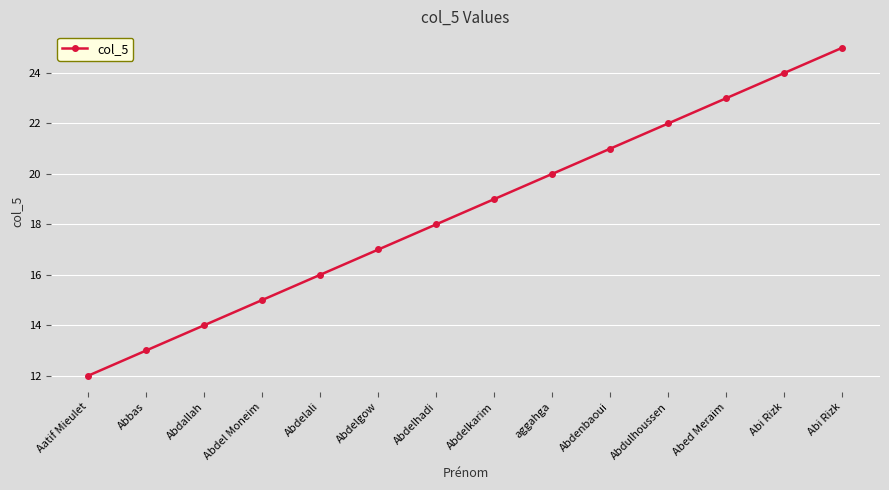

The value at Abdulhoussen is 12. True or false?

False